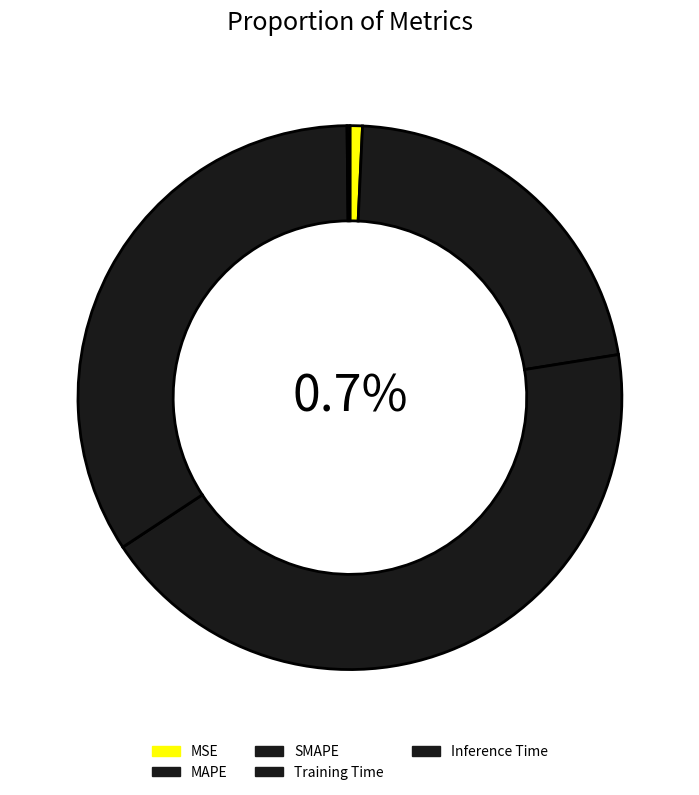

Count the number of slices in the pie.

5